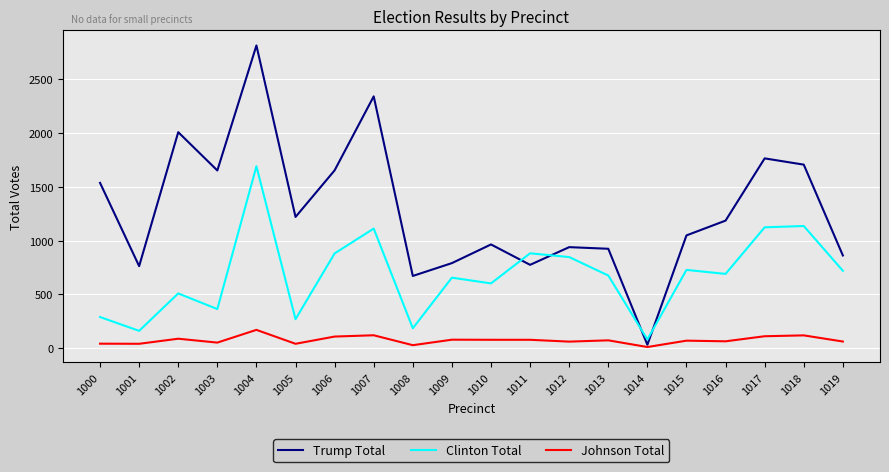

List the series in order of their peak value, lowest first.

Johnson Total, Clinton Total, Trump Total